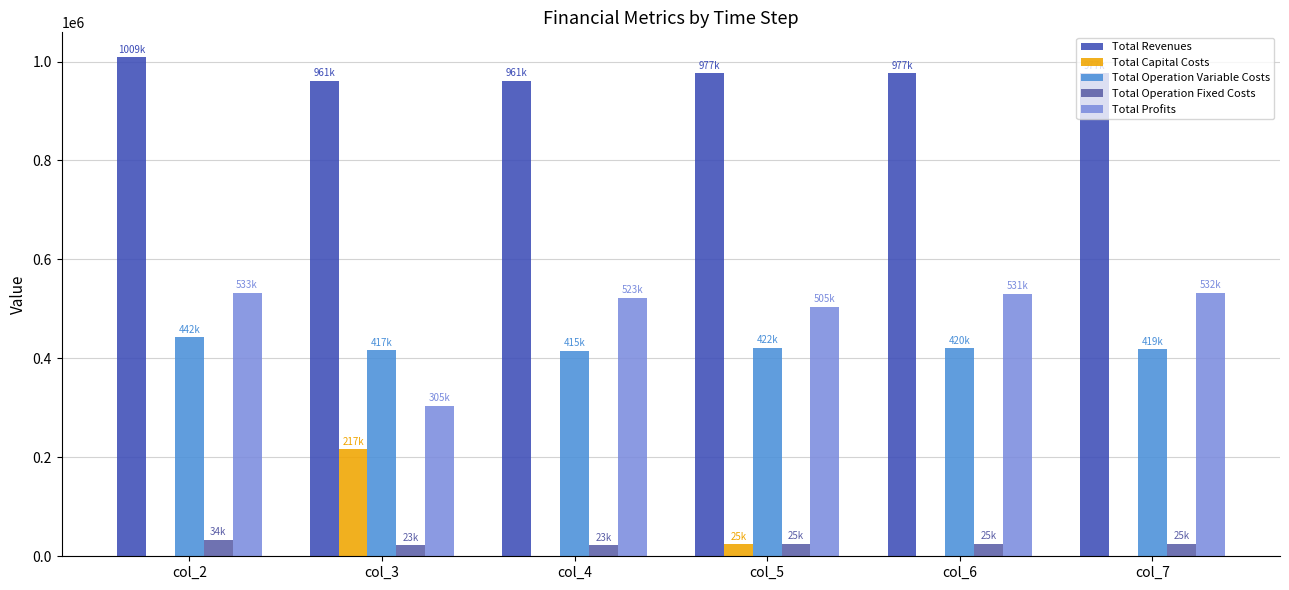

How many groups of bars are there?

6